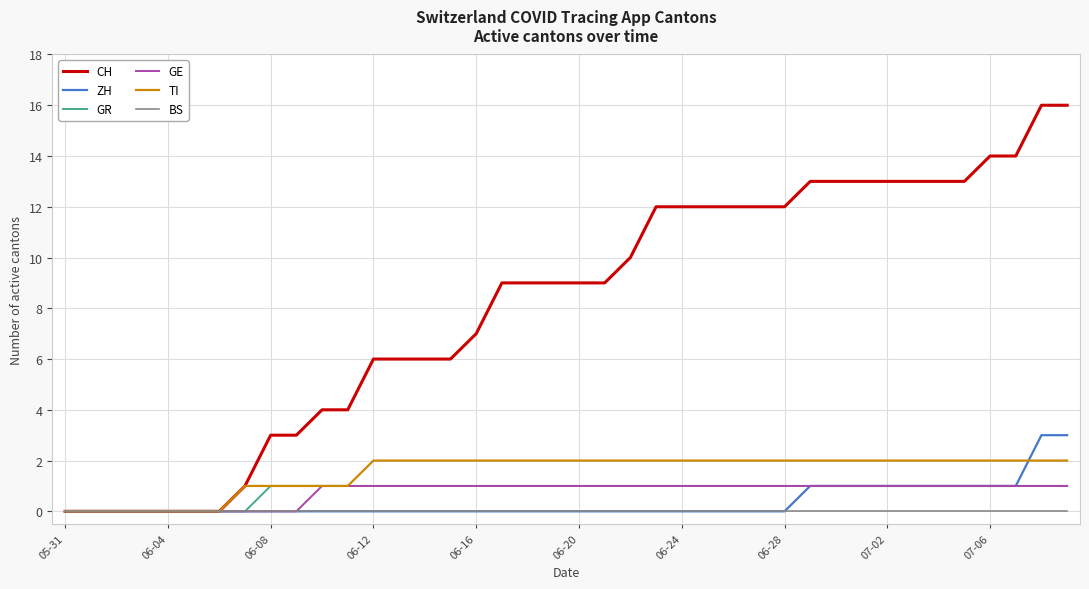

Which series has the largest total across all categories?

CH